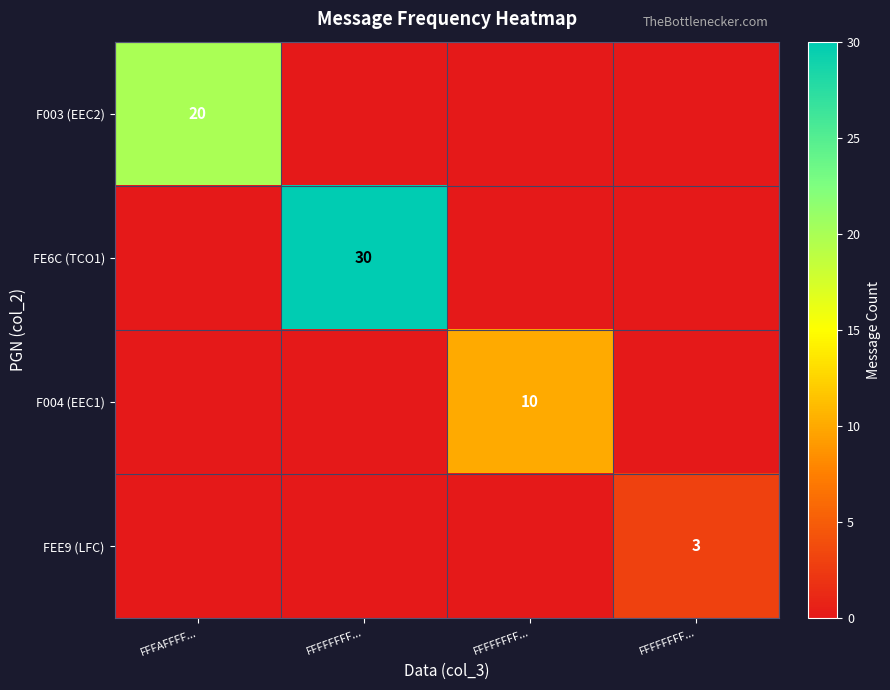

Which series has the largest range (max minus min)?

FE6C (TCO1)